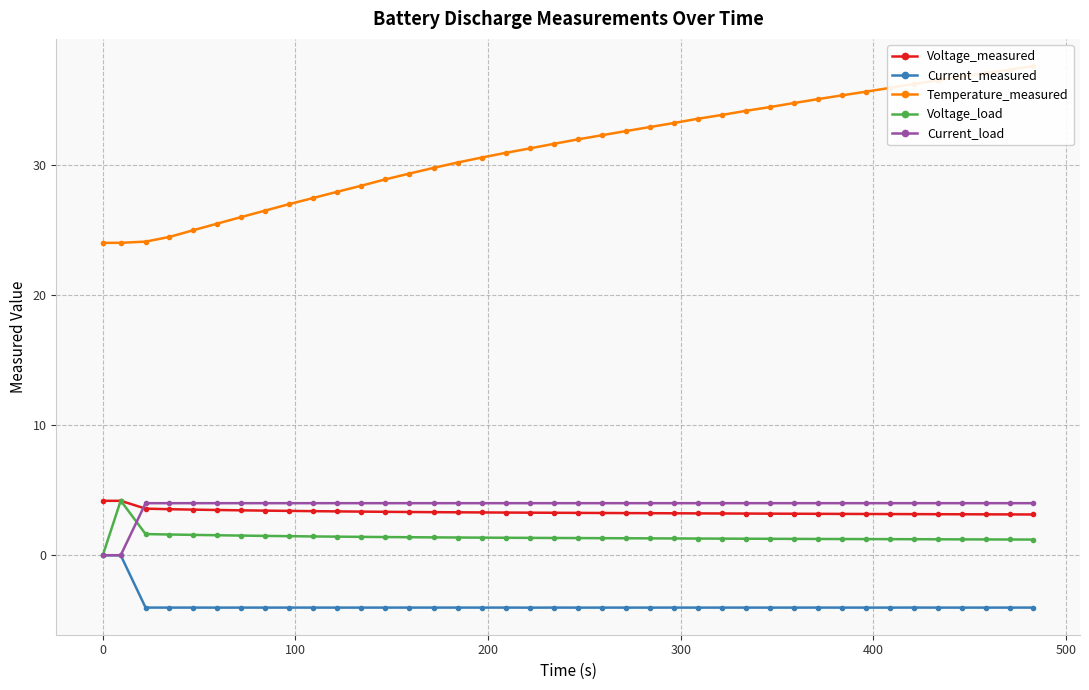

What is the difference between the second highest and second lowest values in the Temperature_measured series?

13.3